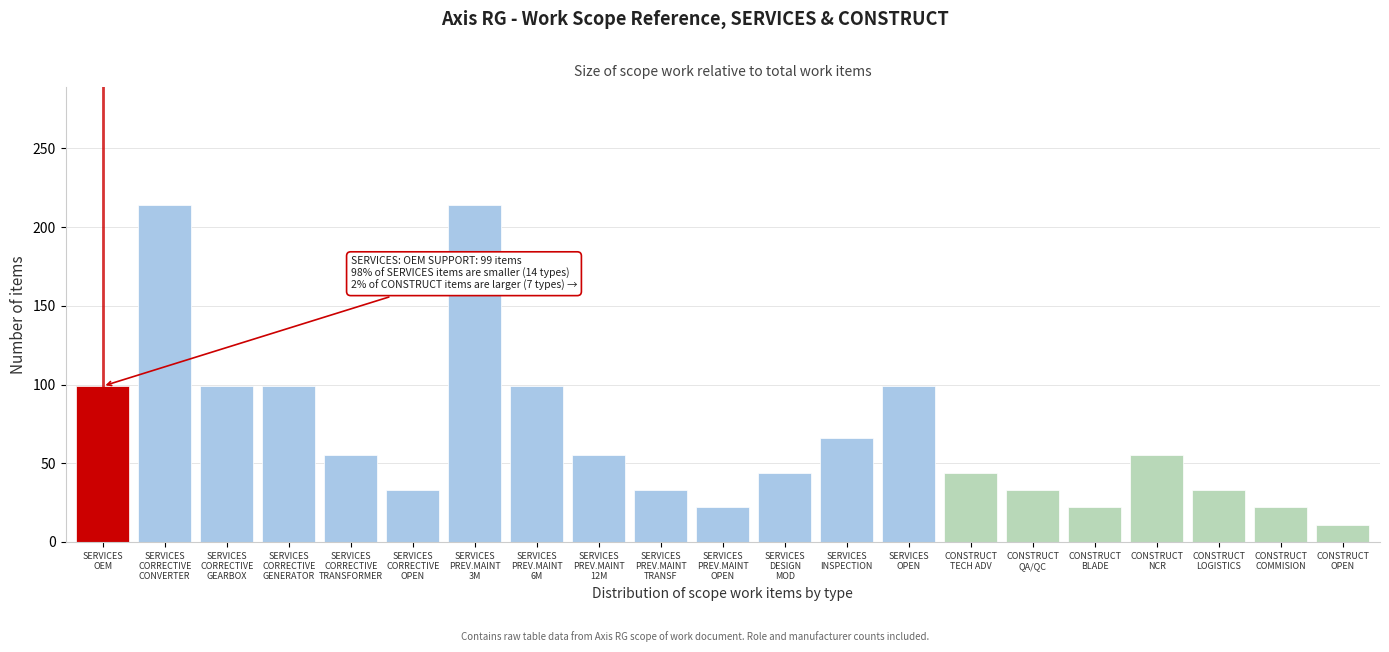

Reading left to right, extract all data points from this chart.

99	214	99	99	55	33	214	99	55	33	22	44	66	99	44	33	22	55	33	22	11